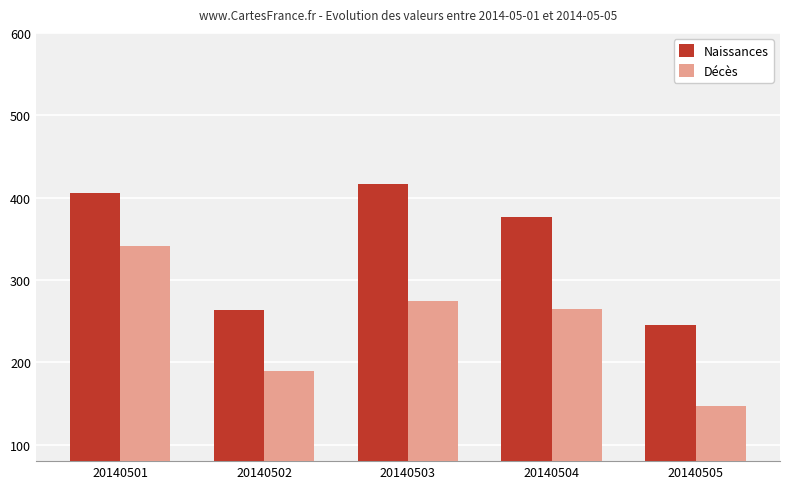

How many categories are shown in the chart?

5